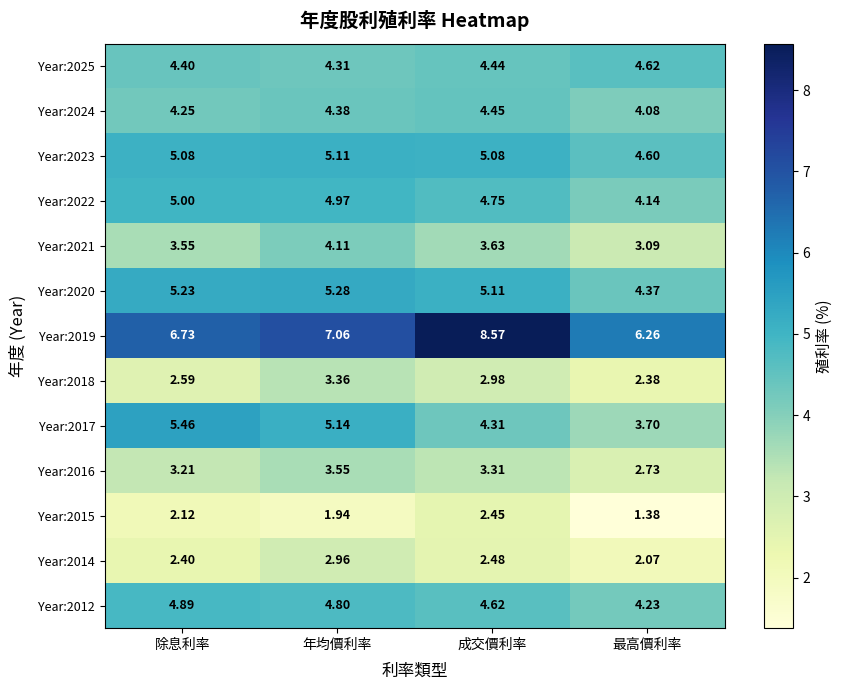

How many distinct data groups are displayed?

13